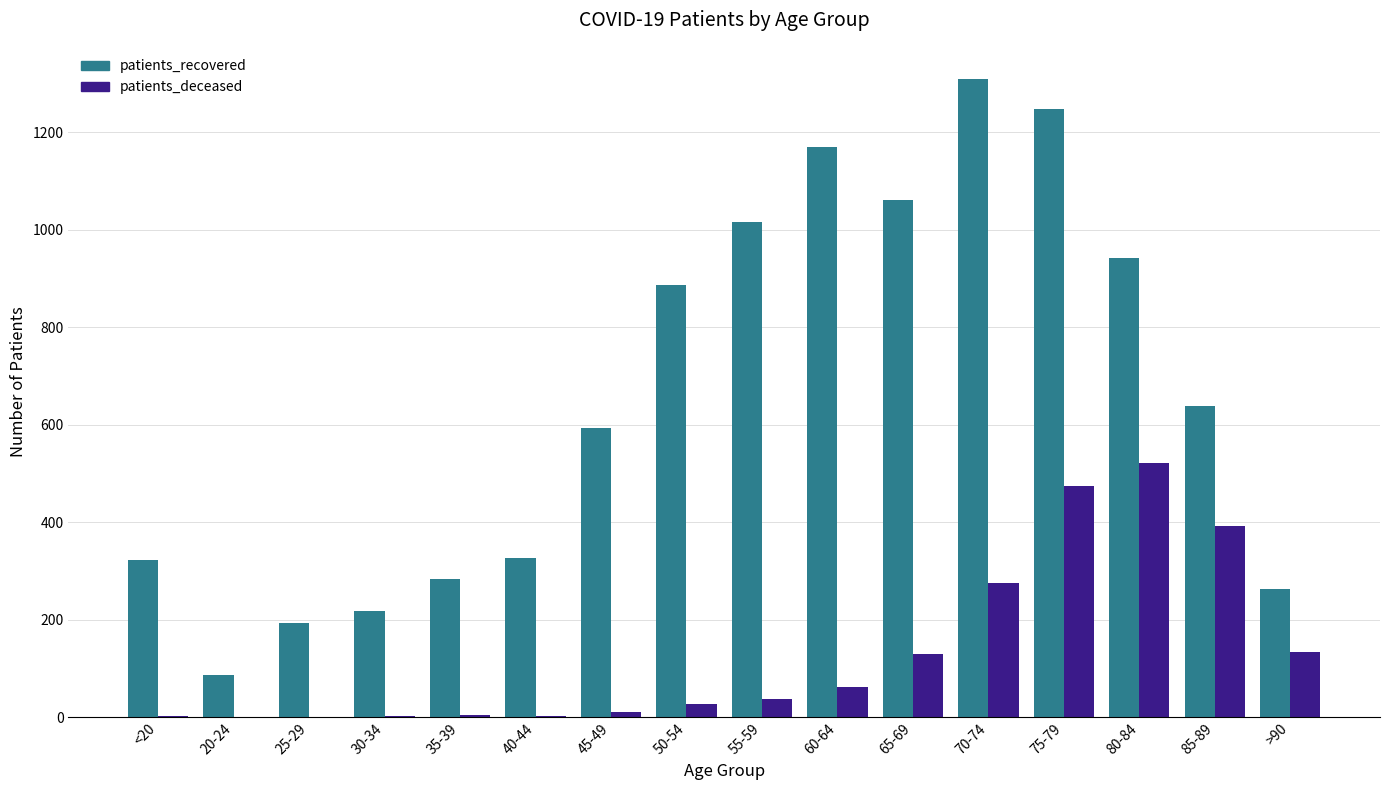

Between 60-64 and >90, which series saw the biggest shift?

patients_recovered